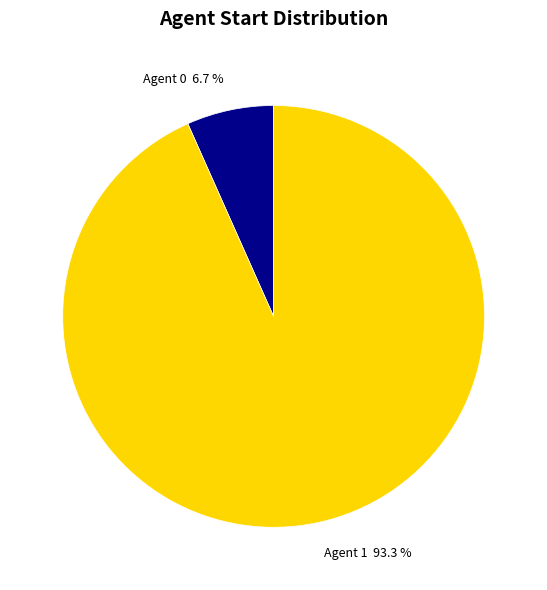

Is there a majority slice in this chart?

Yes